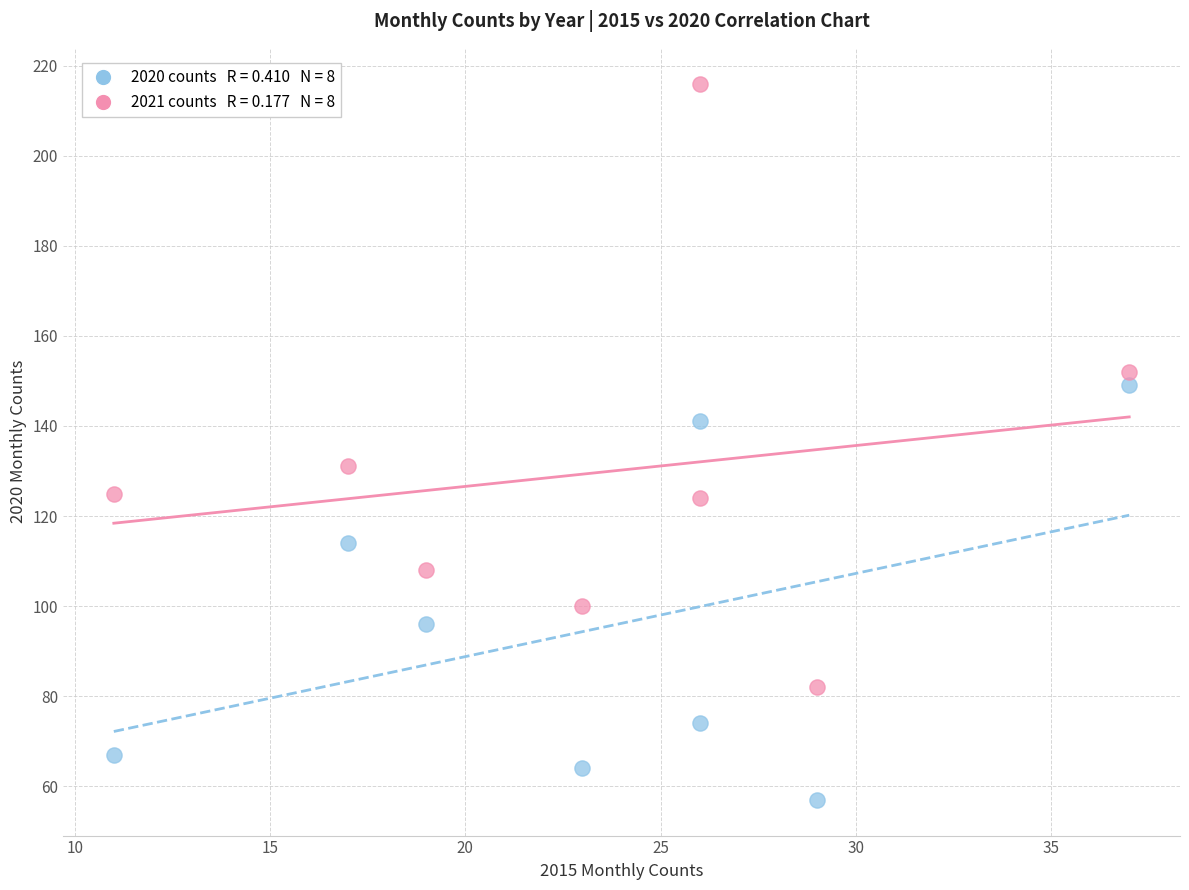

Across all data points, what is the range of X values (max minus min)?

26